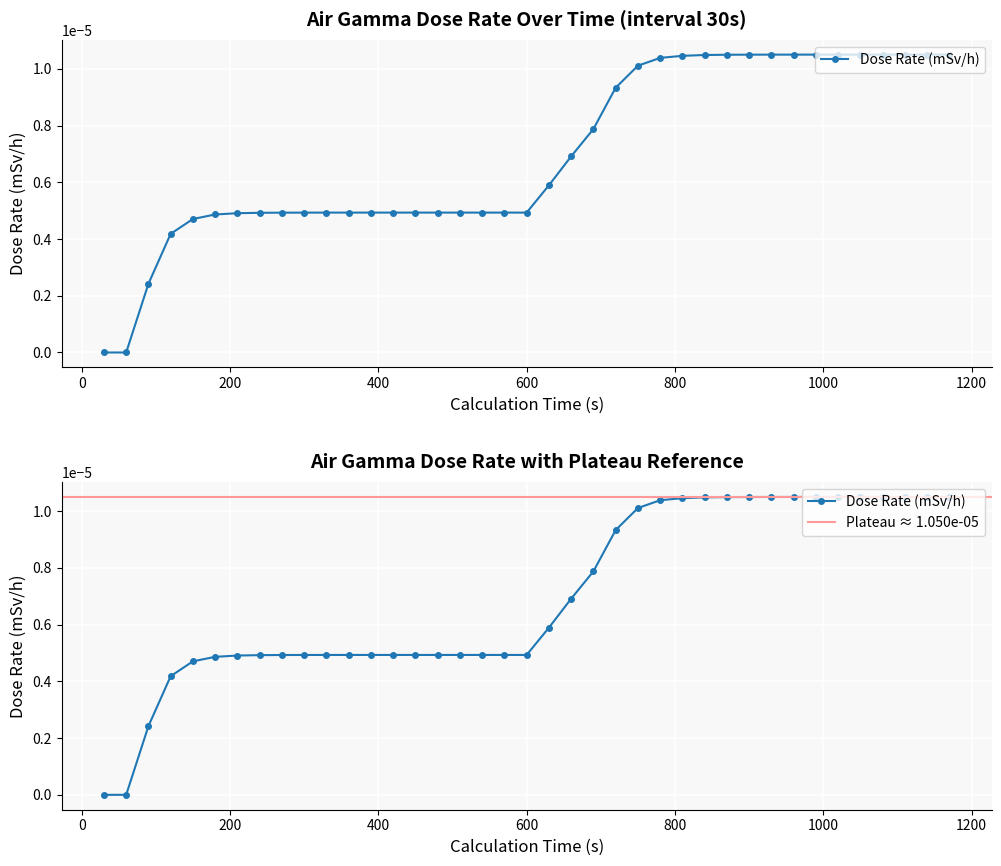

Between 1050 and 180, which is larger?

1050